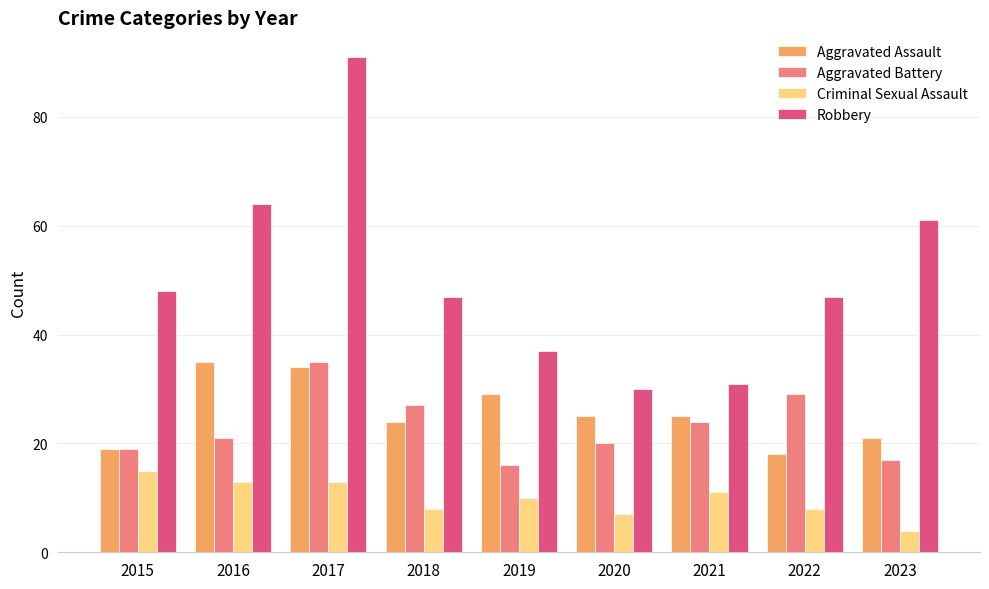

How many bars are there in each group?

4